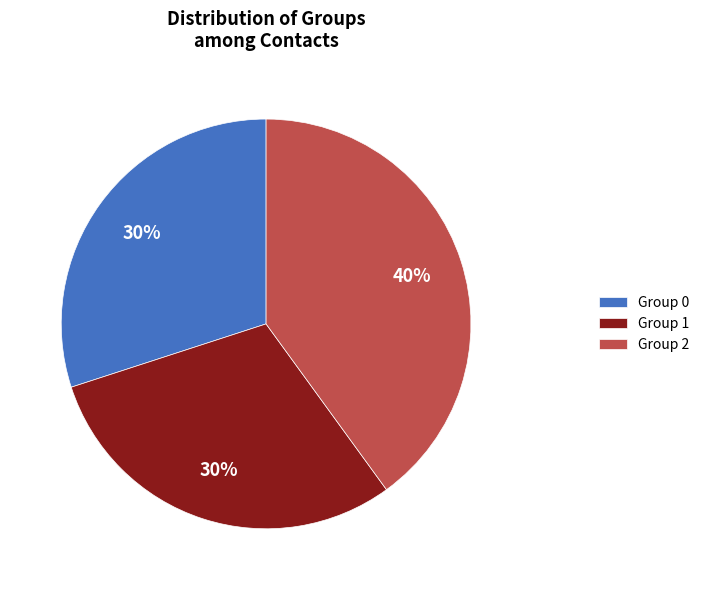

Combined, do Group 1 and Group 0 account for over 50%?

Yes